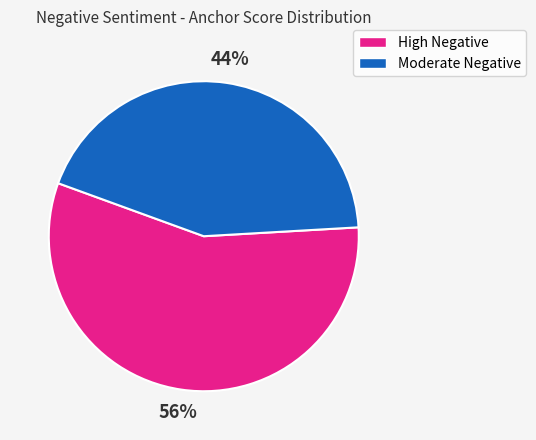

Is the sum of Moderate Negative and High Negative greater than half?

Yes